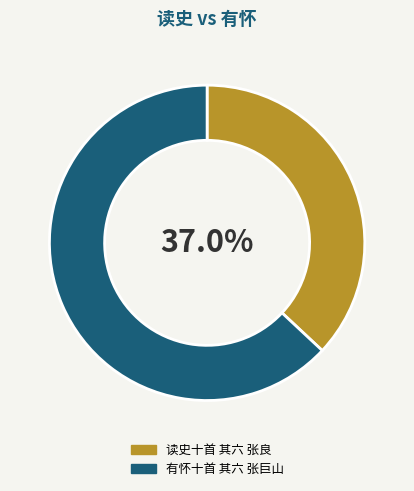

Which category has the biggest portion of the pie?

有怀十首 其六 张巨山